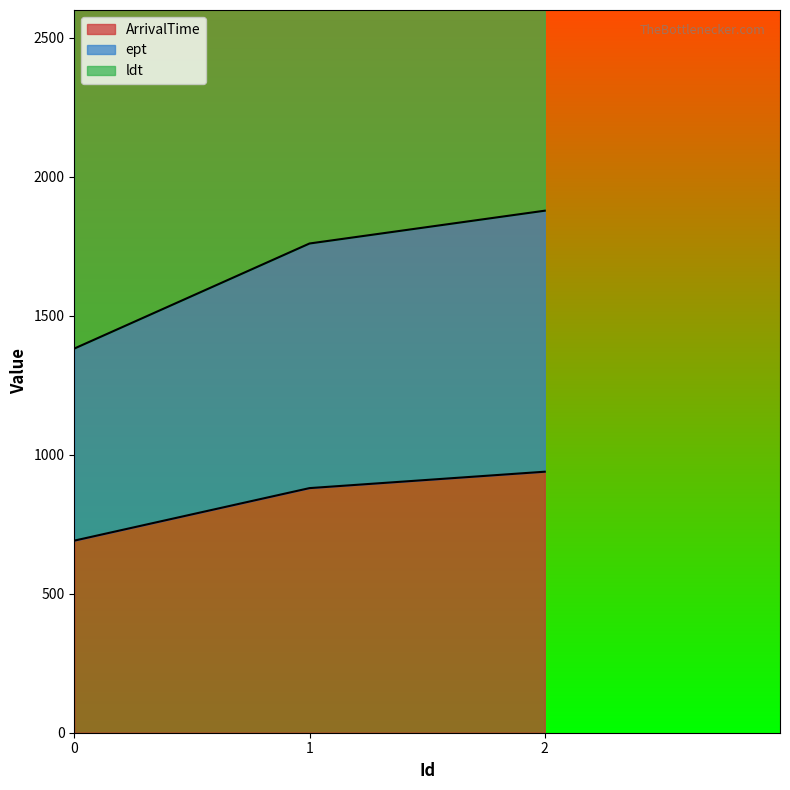

What is the difference between the maximum and minimum values in the ept series?

496